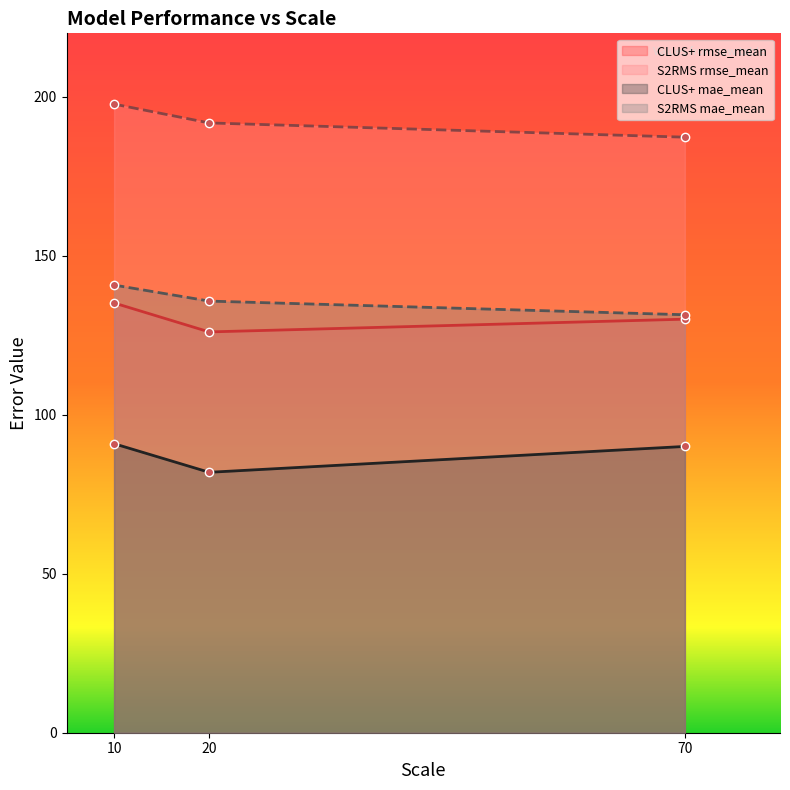

Is the value of CLUS+ mae_mean at 20 greater than the value of CLUS+ rmse_mean at 10?

No